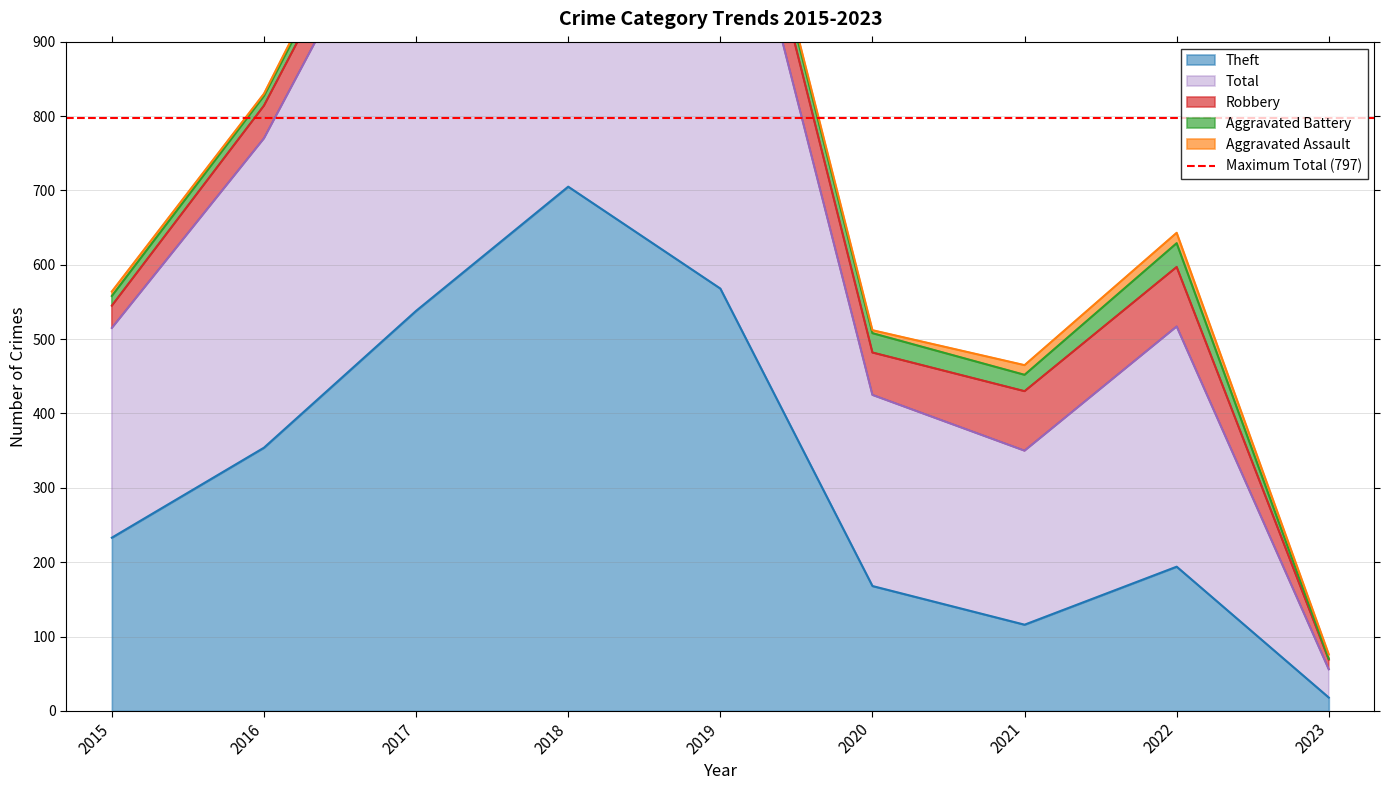

True or false: Theft and Aggravated Assault cross at least once.

False